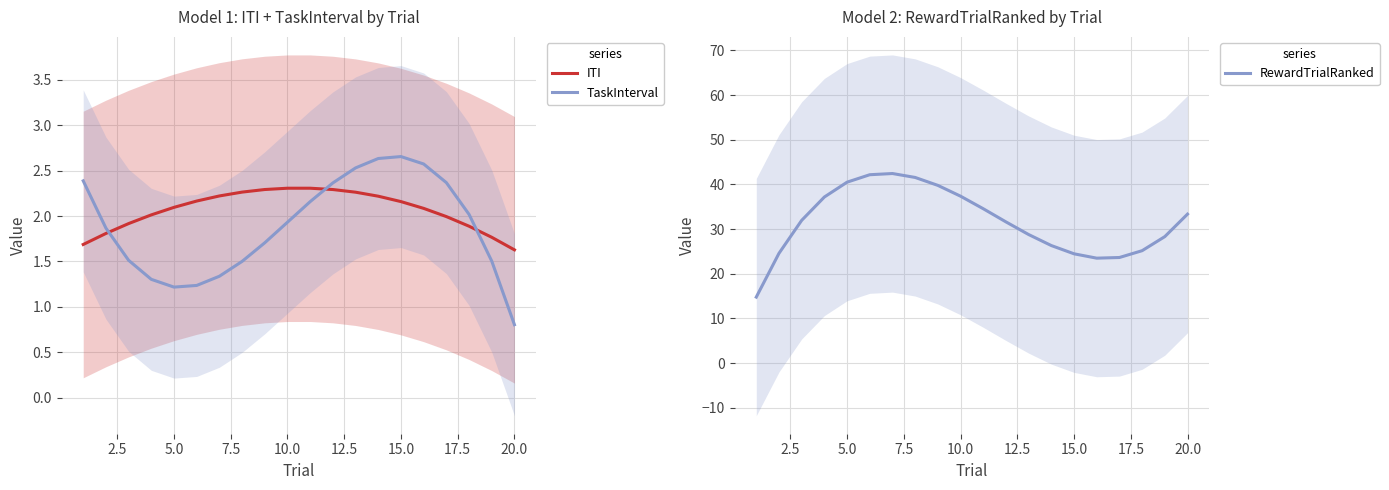

Is it true that ITI equals 2.8 at 20.0?

False